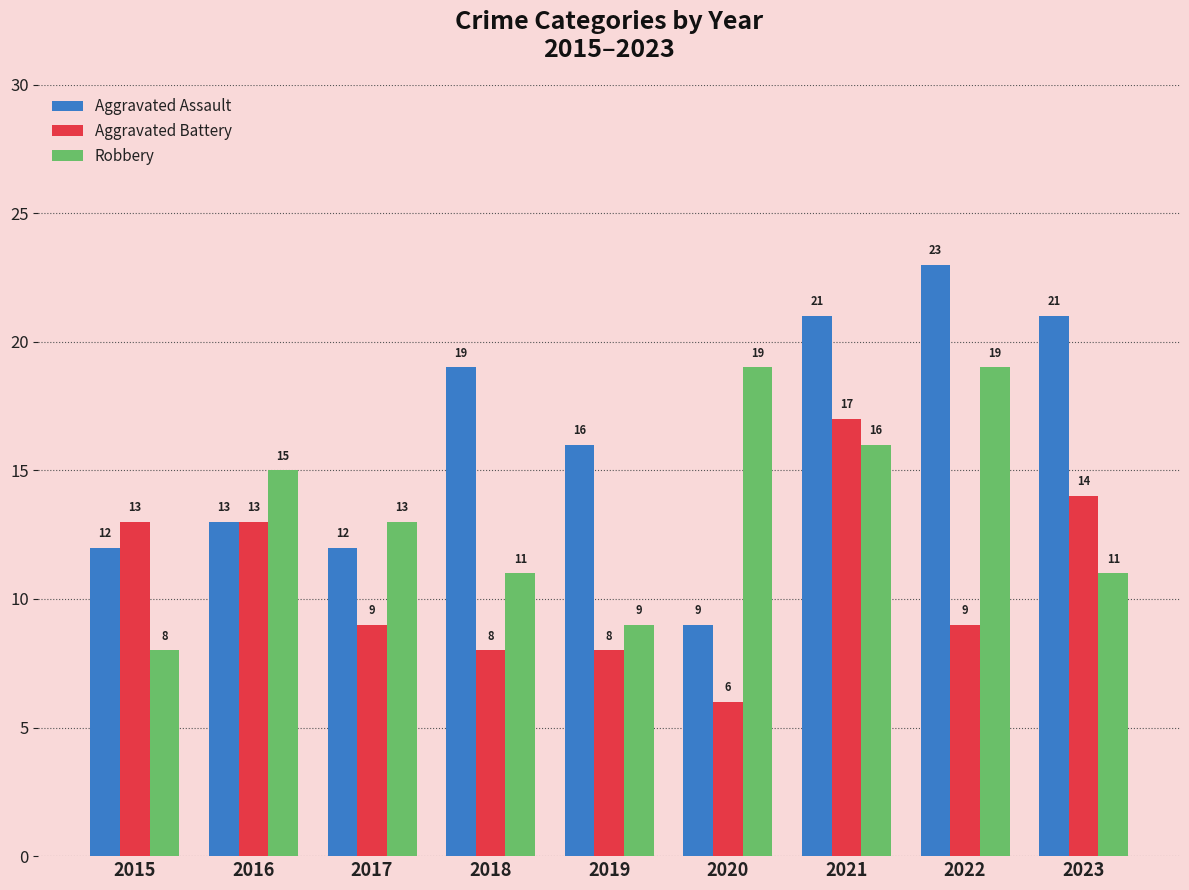

Rank the series by their maximum value, from highest to lowest.

Aggravated Assault, Robbery, Aggravated Battery